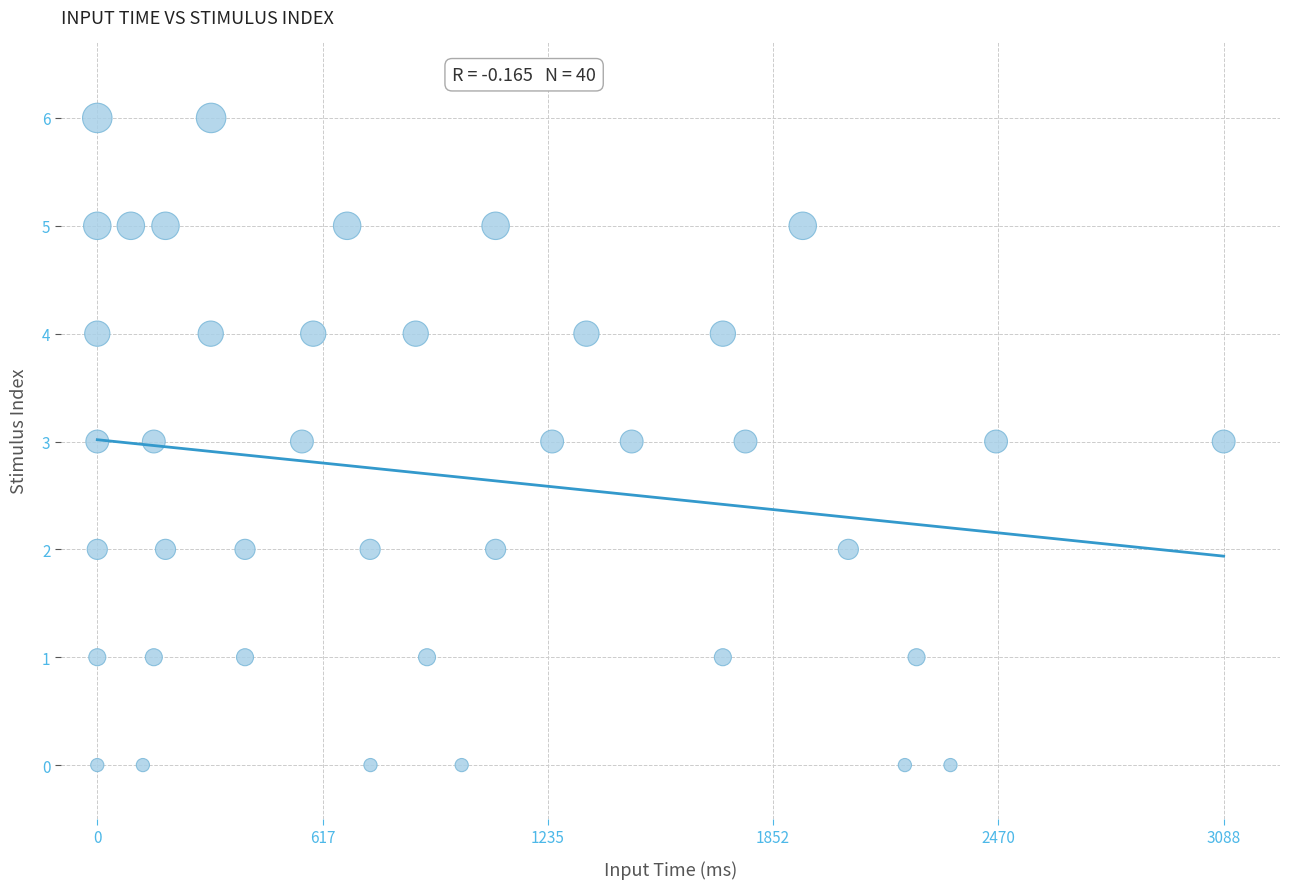

What is the range of X values (max minus min)?

3088